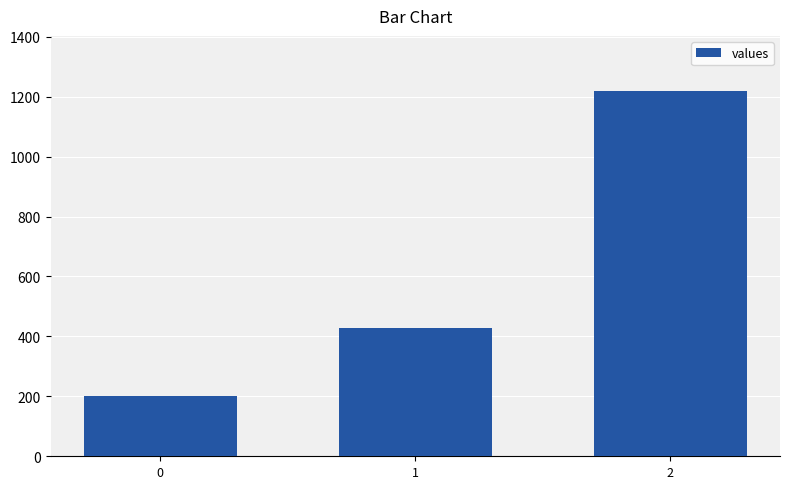

Count the values in the range 200 to 1220.

3